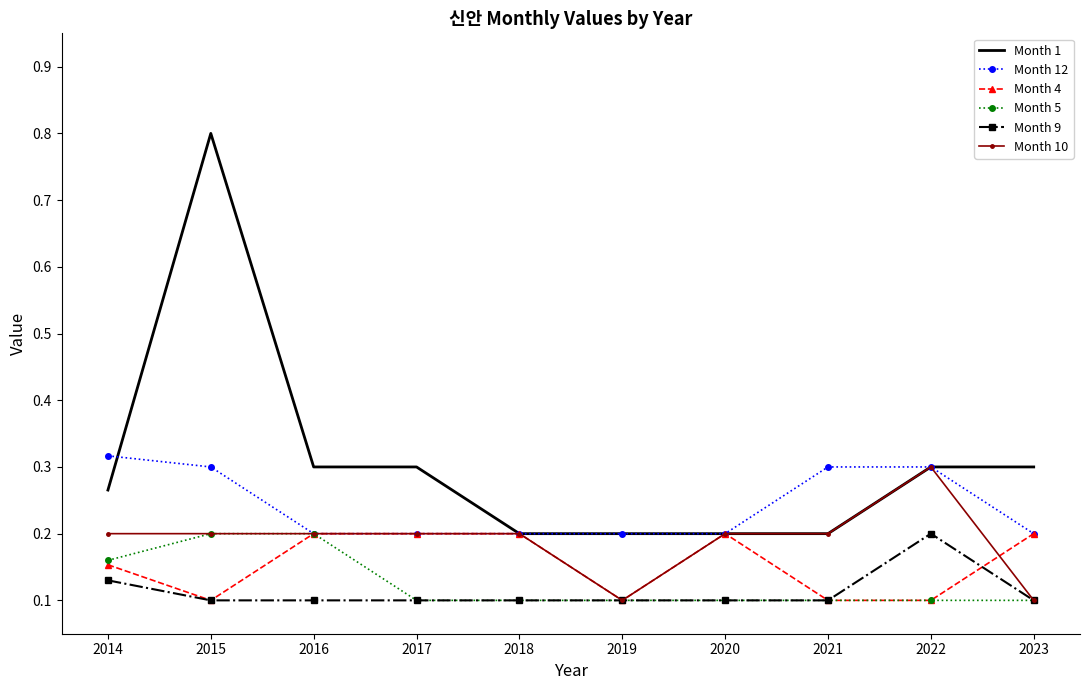

Is it true that Month 9 equals 0.1 at 2019?

True